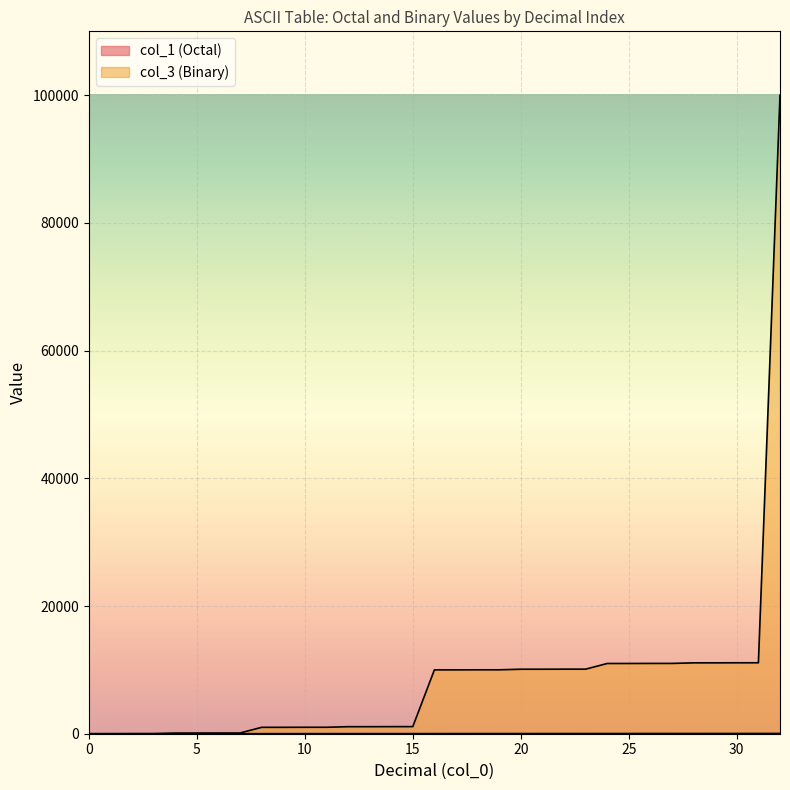

How many series are shown in this chart?

2